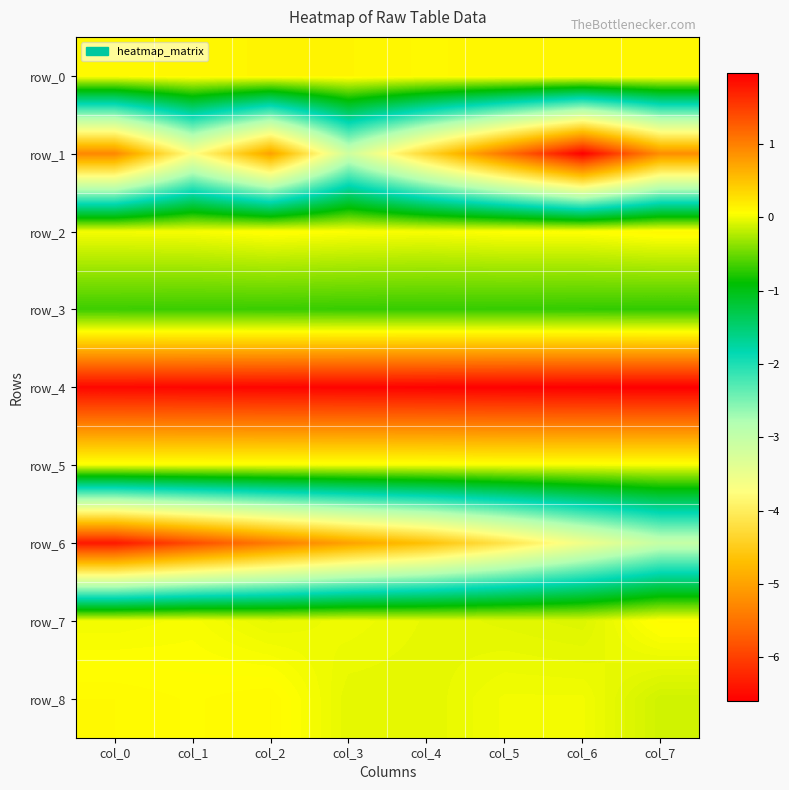

Rank the series at col_4 from highest to lowest value.

row_4, row_0, row_2, row_5, row_7, row_8, row_3, row_1, row_6